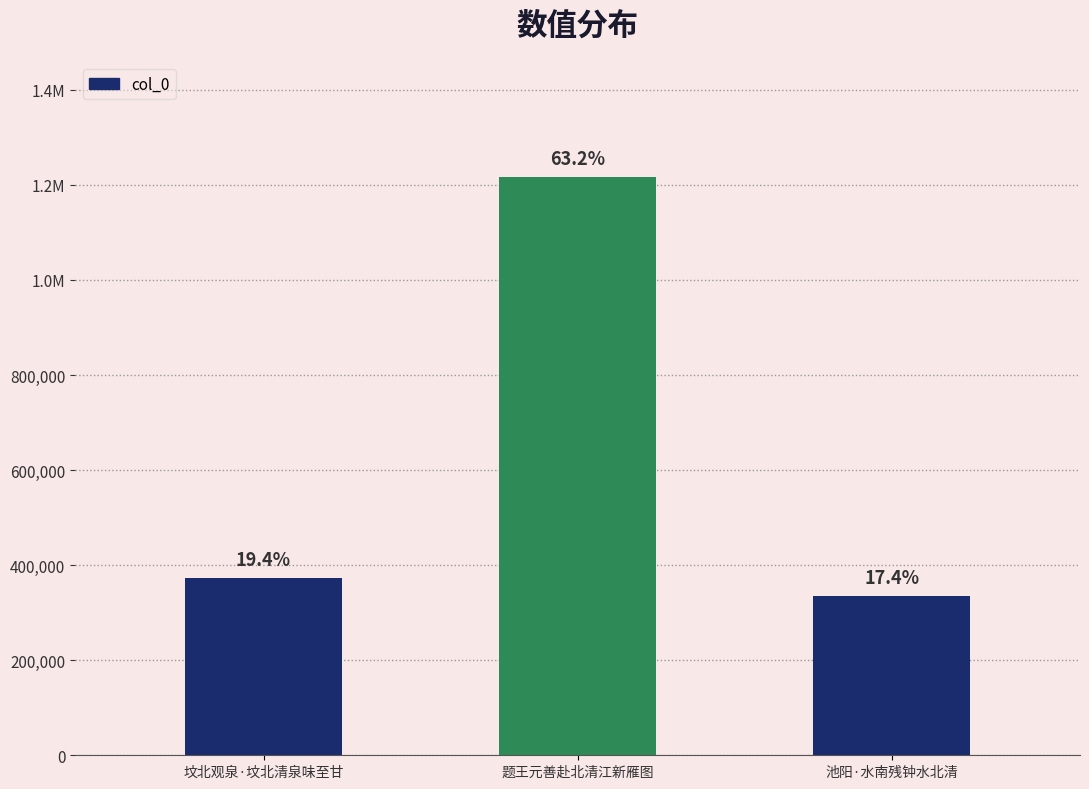

What is the sum of the values at 坟北观泉·坟北清泉味至甘 and 题王元善赴北清江新雁图?

1588709